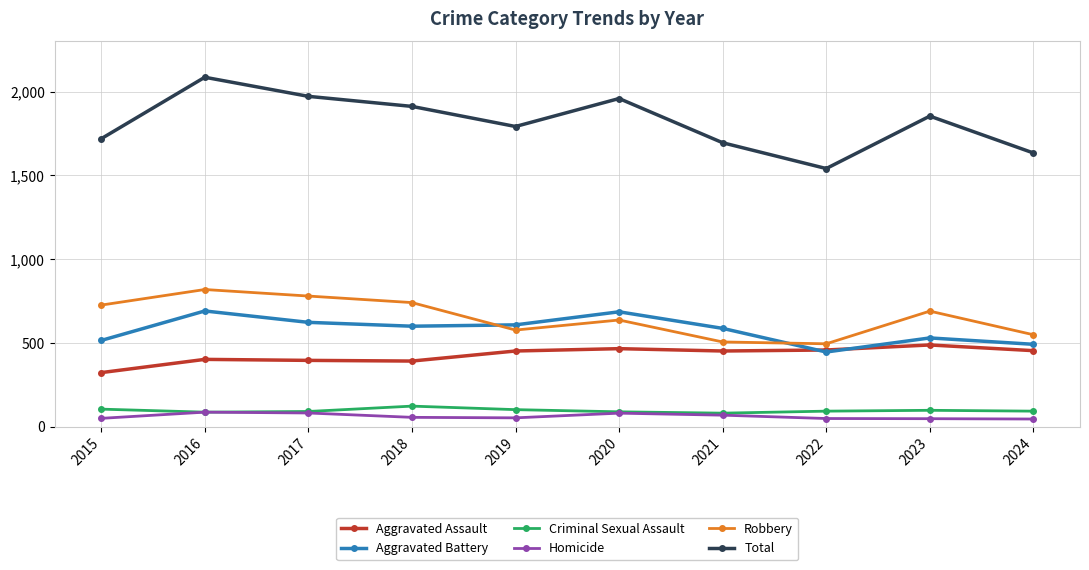

What is the difference between the maximum and minimum values in the Homicide series?

41